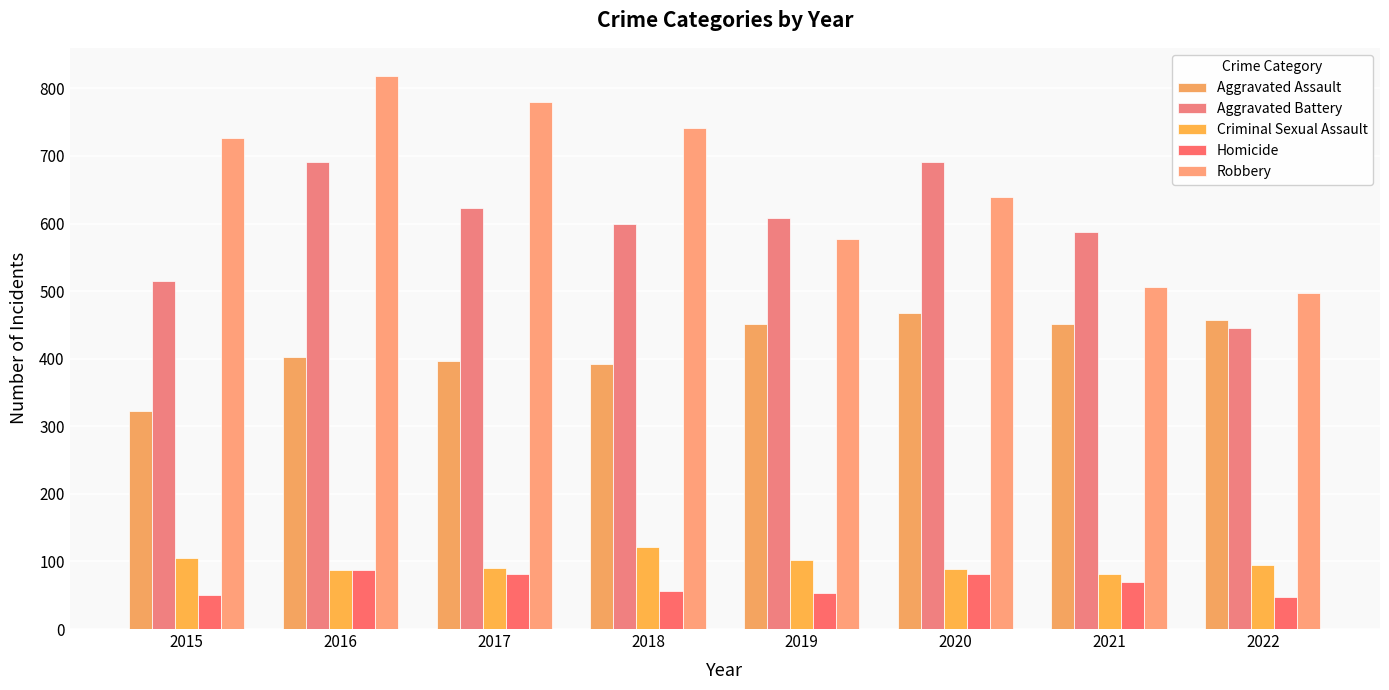

At which category does the chart reach its peak across all series?

2016